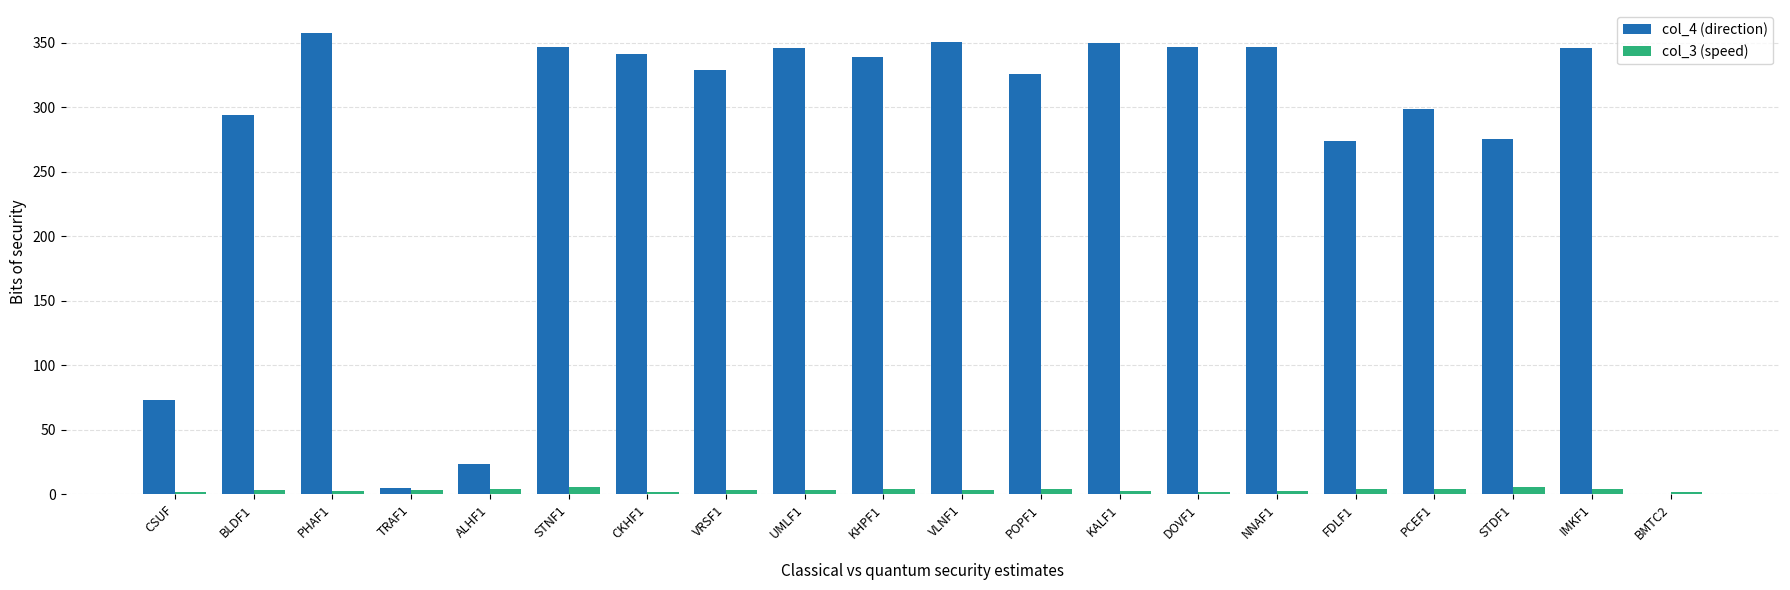

How many groups of bars are there?

20